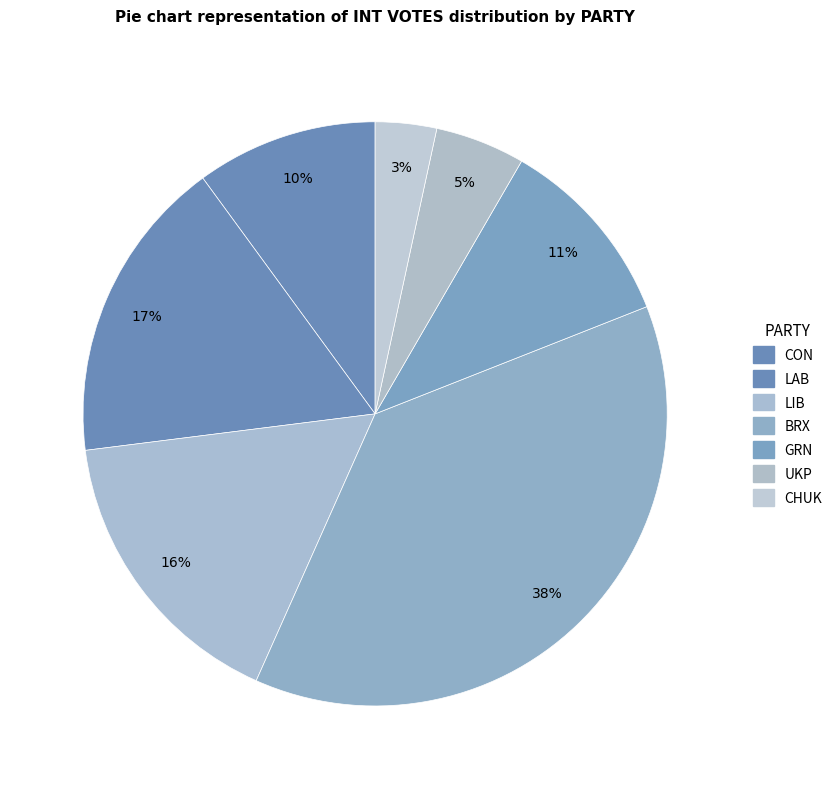

Count the number of slices in the pie.

7